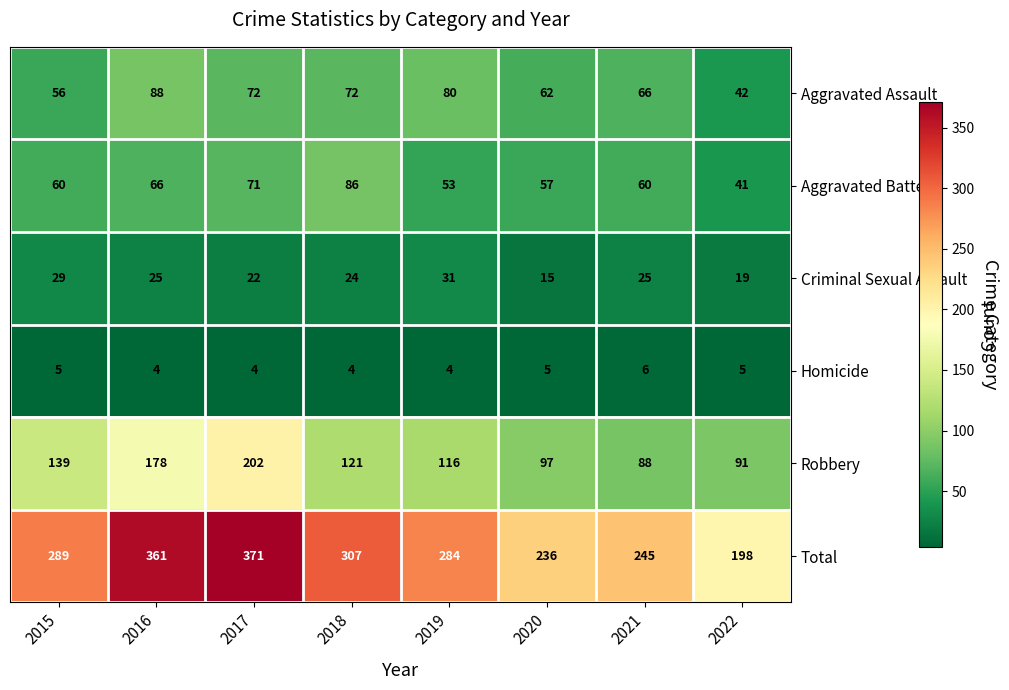

Rank the categories by Robbery value from lowest to highest.

2021, 2022, 2020, 2019, 2018, 2015, 2016, 2017